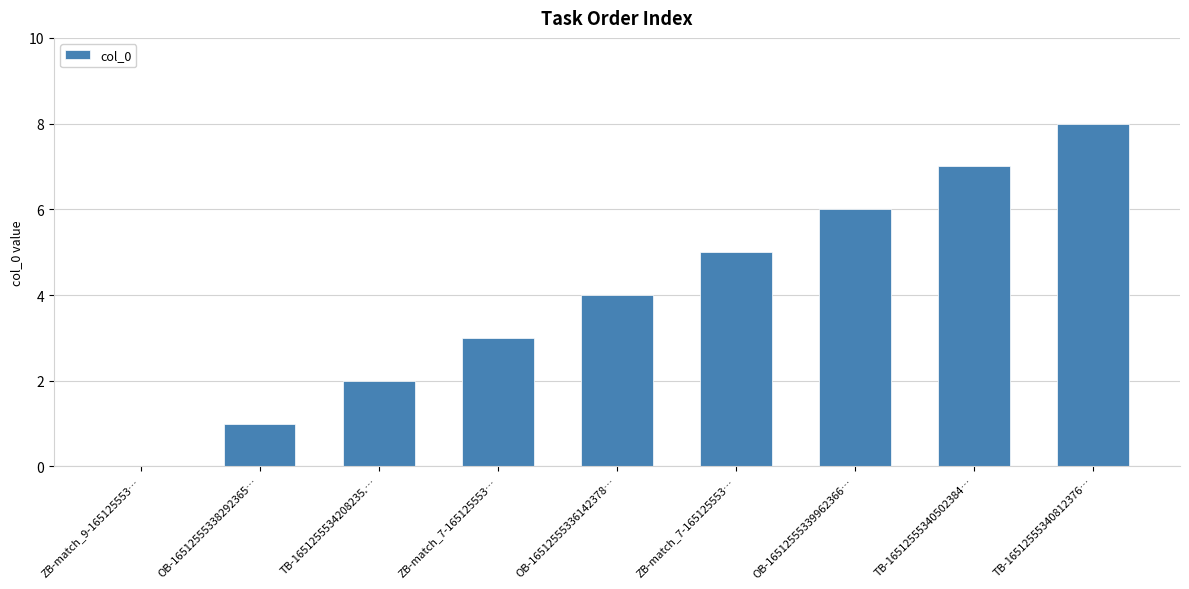

Count the number of categories in the chart.

9